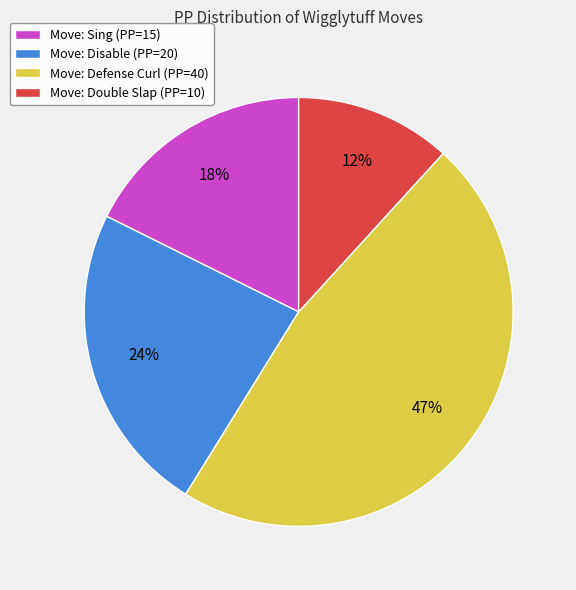

Is there any slice that represents more than half of the pie?

No